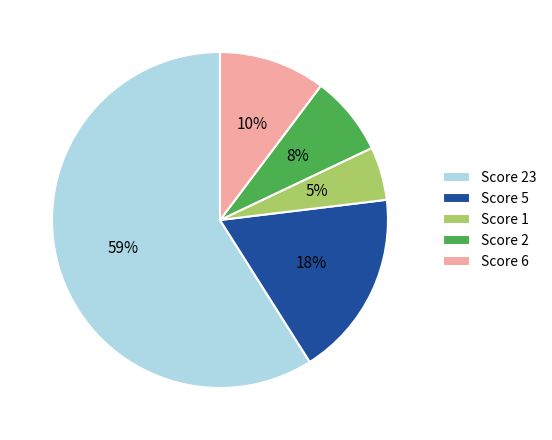

What percentage is the Score 5 slice, to the nearest percent?

18%